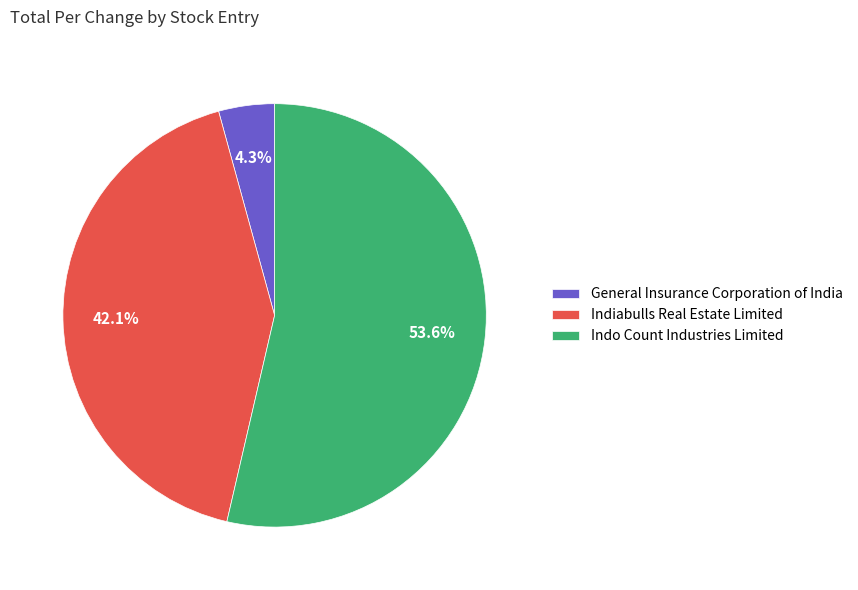

Which category has the biggest portion of the pie?

Indo Count Industries Limited